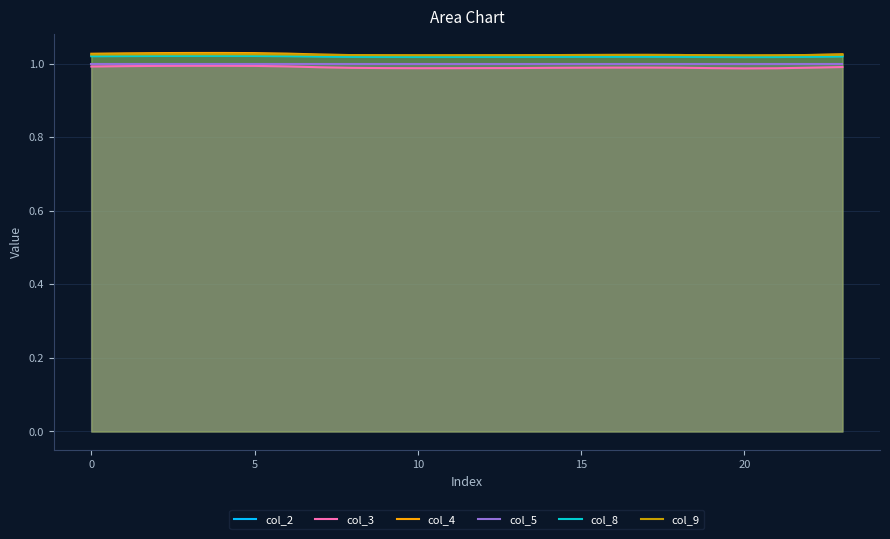

Which has a higher value, 19 or 7?

7